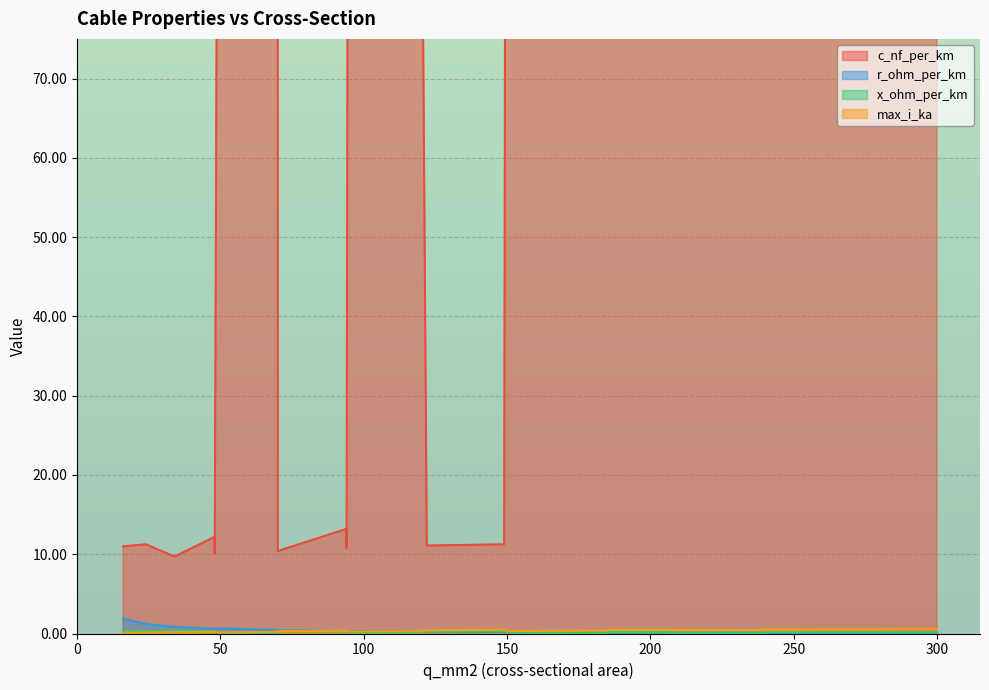

How many lines are shown in the chart?

4